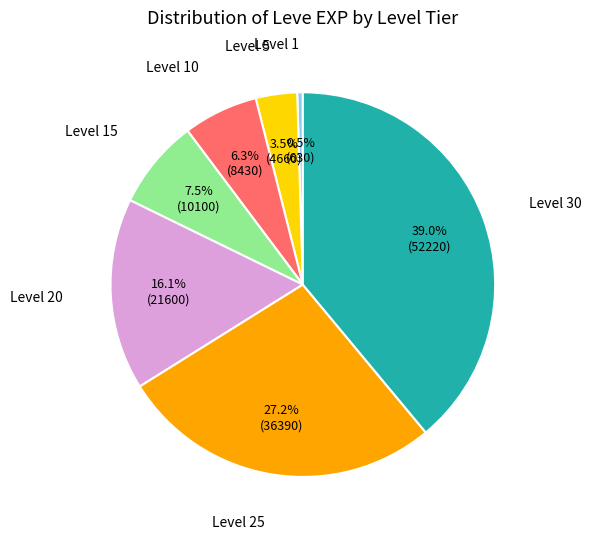

How many segments does this pie chart have?

7